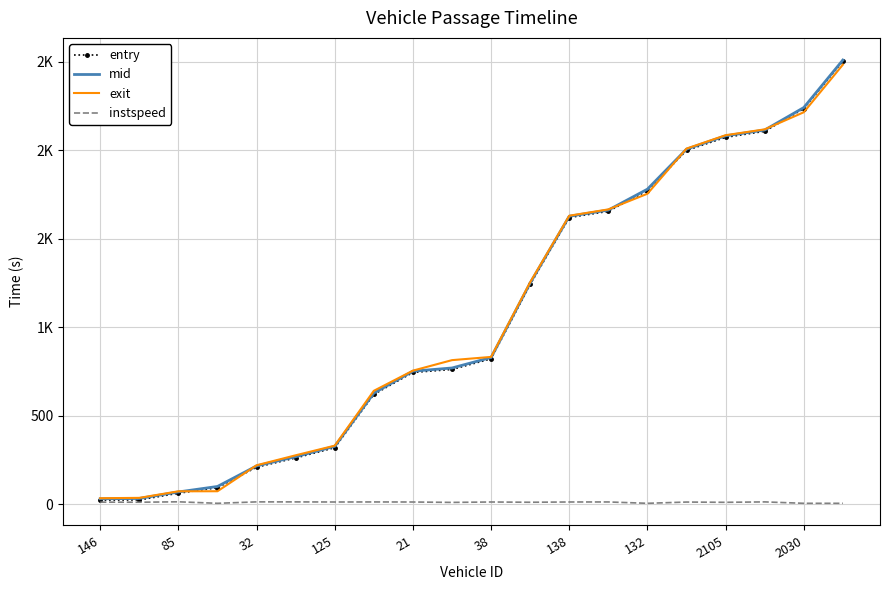

What are all the series names shown in the legend?

entry, mid, exit, instspeed